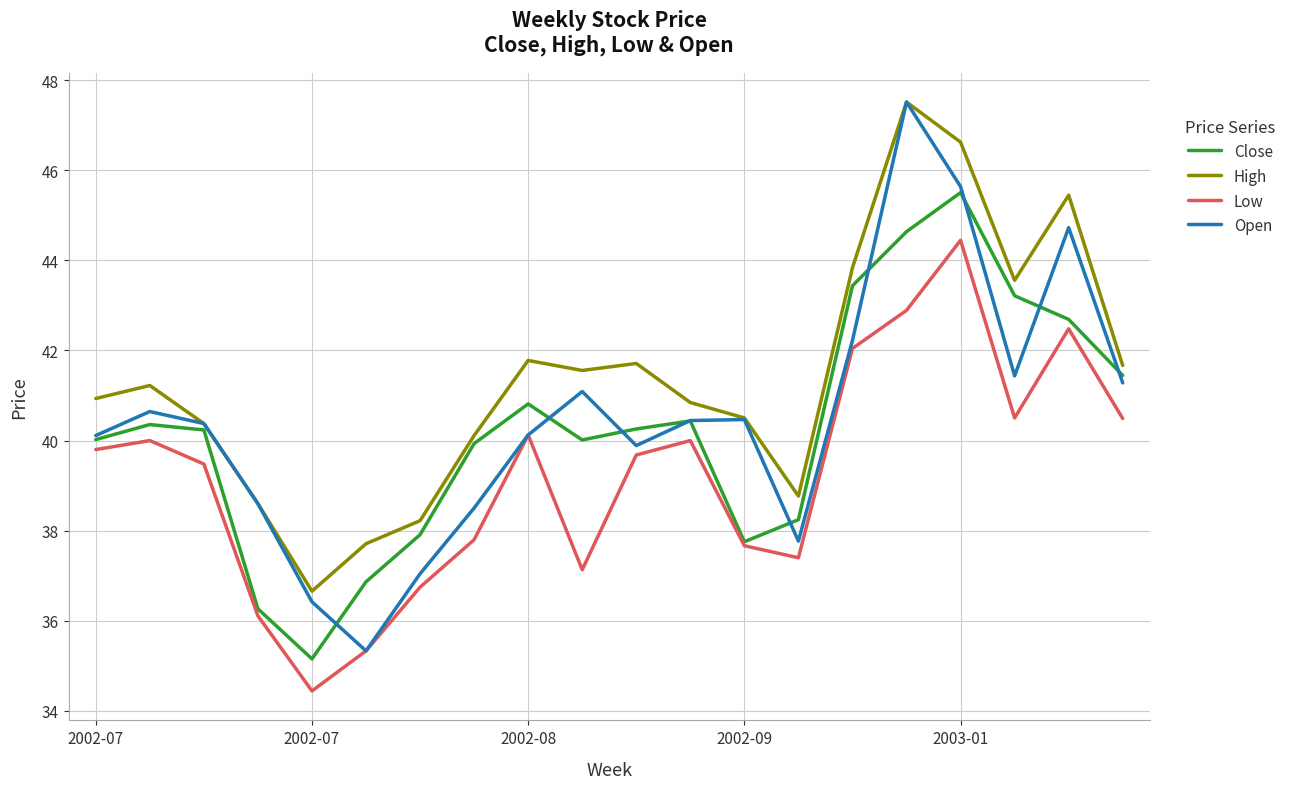

True or false: High and Low intersect in this chart.

False